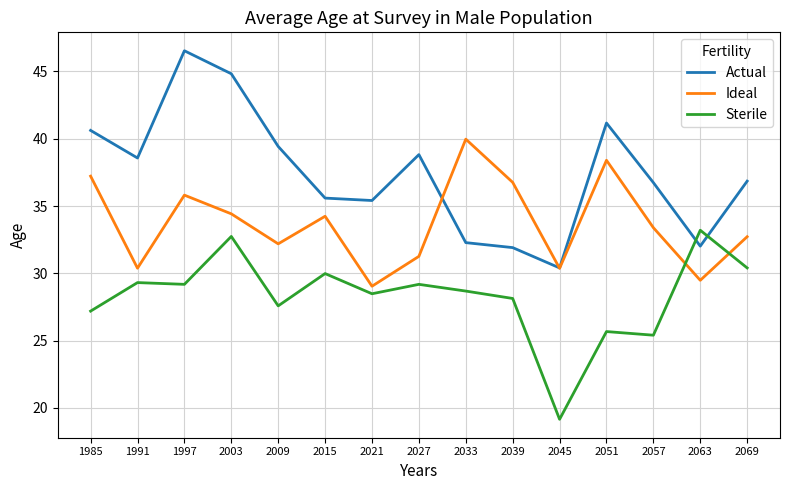

How many series are shown in this chart?

3